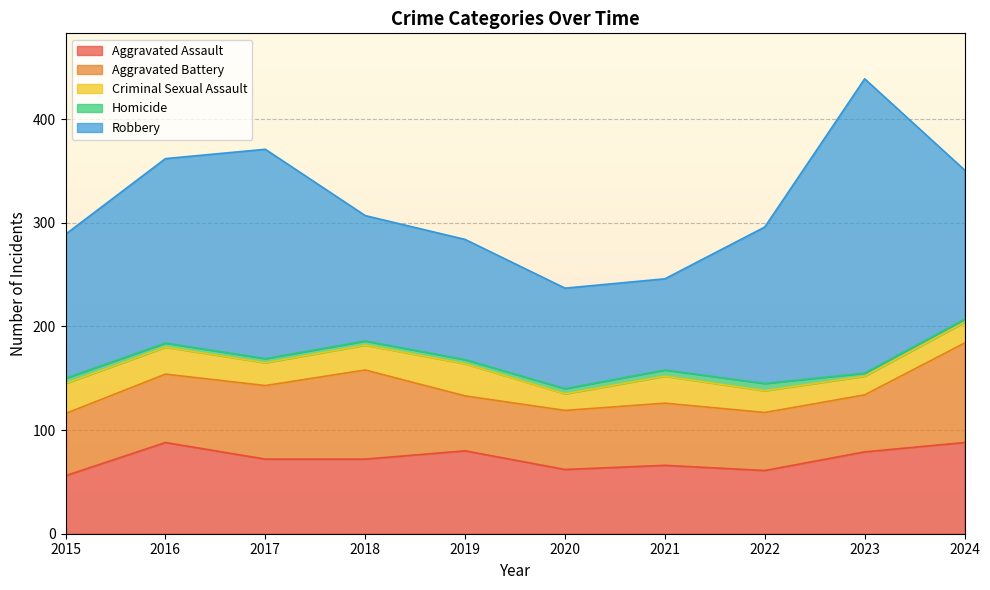

What is the value of the Robbery point at the 10th from the left?

144